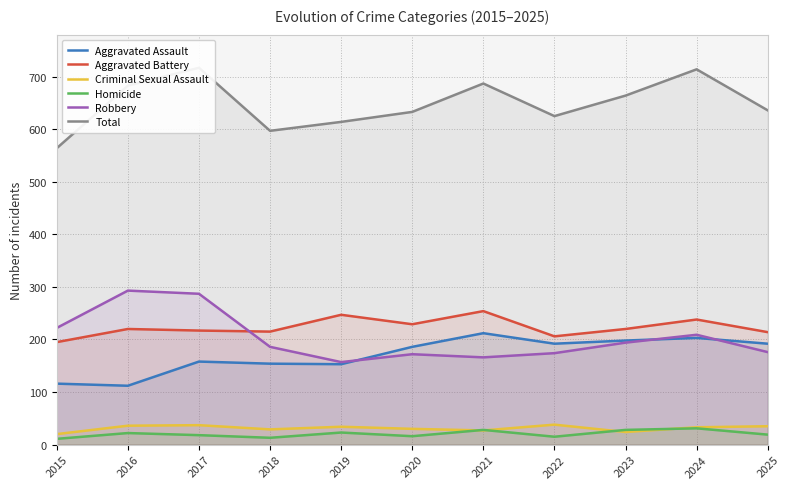

Which series changed the most between 2024 and 2025?

Total